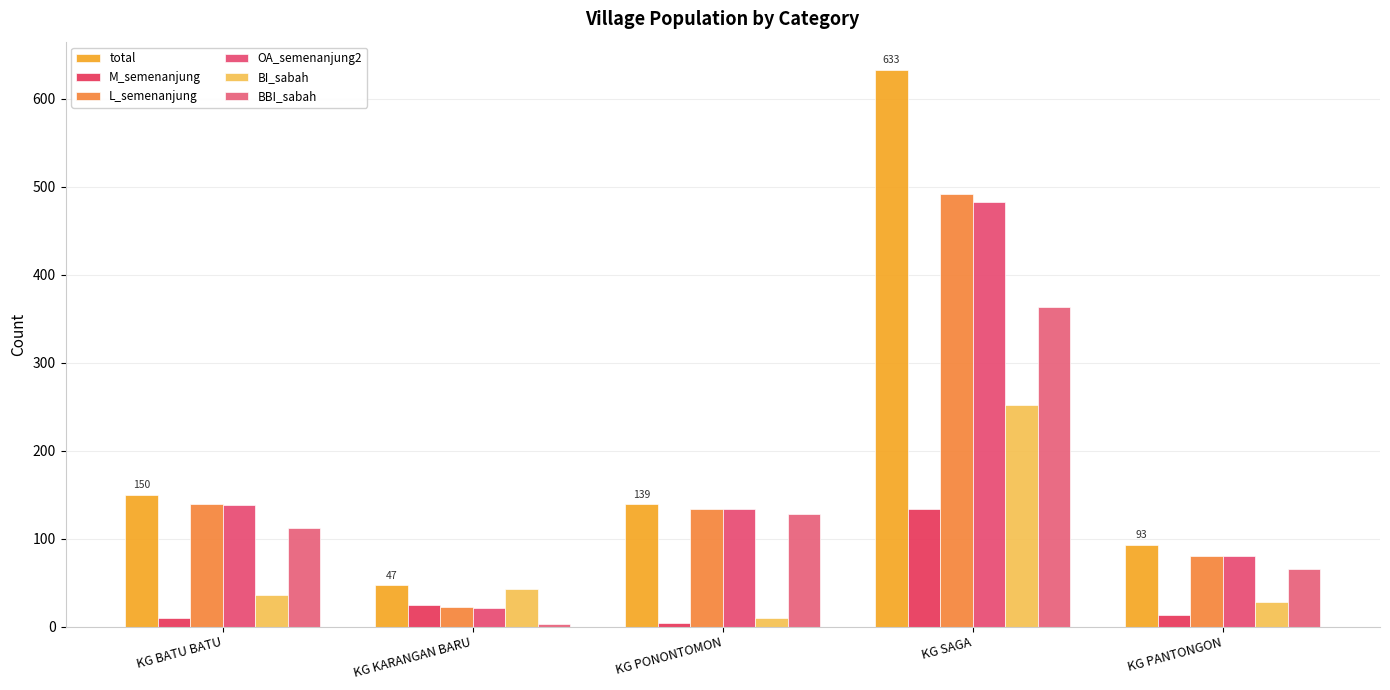

How many distinct data groups are displayed?

6